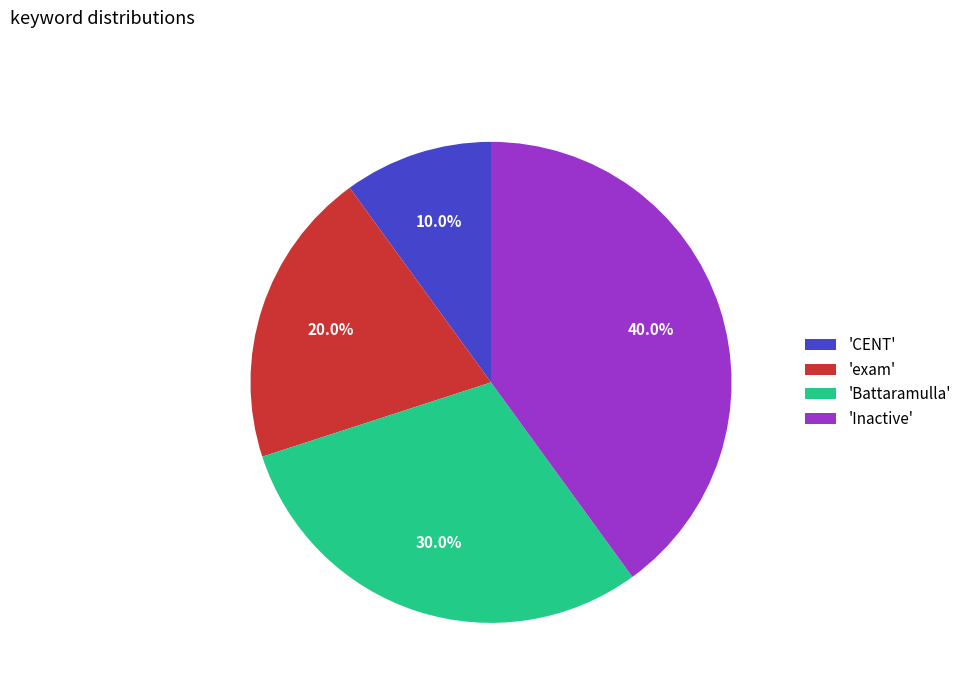

What is the largest slice in the pie chart?

'Inactive'